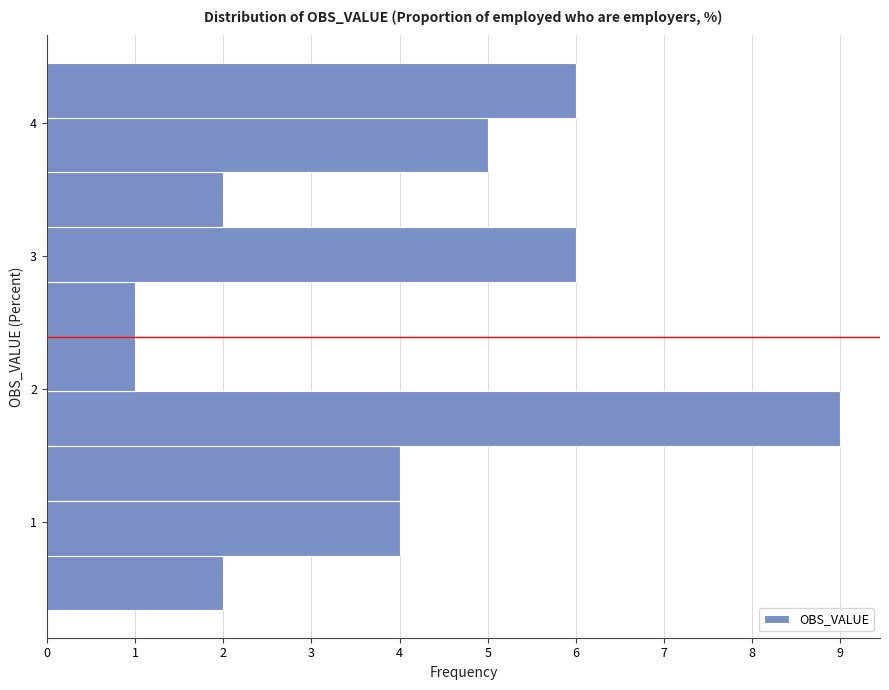

Reading bottom to top, transcribe this chart: for each bar, give the range it covers on the y-axis and its length. Neither the bar edges nor the lengths are printed on the chart, so give them approximately, as read against the axes.

0.3 to 0.8: 2
0.8 to 1.2: 4
1.2 to 1.6: 4
1.6 to 2.0: 9
2.0 to 2.4: 1
2.4 to 2.8: 1
2.8 to 3.2: 6
3.2 to 3.6: 2
3.6 to 4.0: 5
4.0 to 4.5: 6